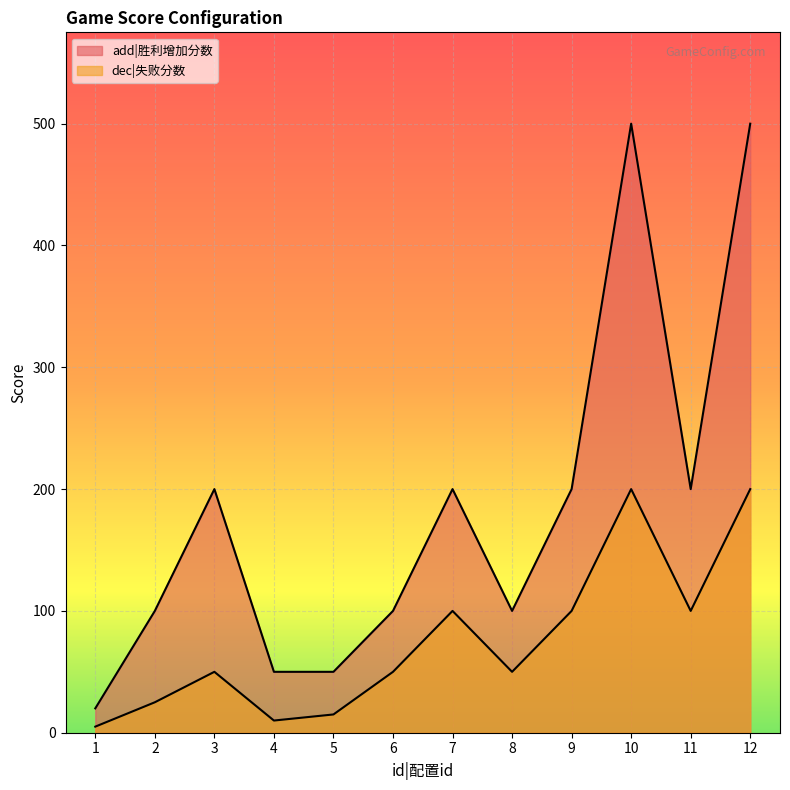

What is the sum of the dec|失败分数 values at 10 and 5?

215